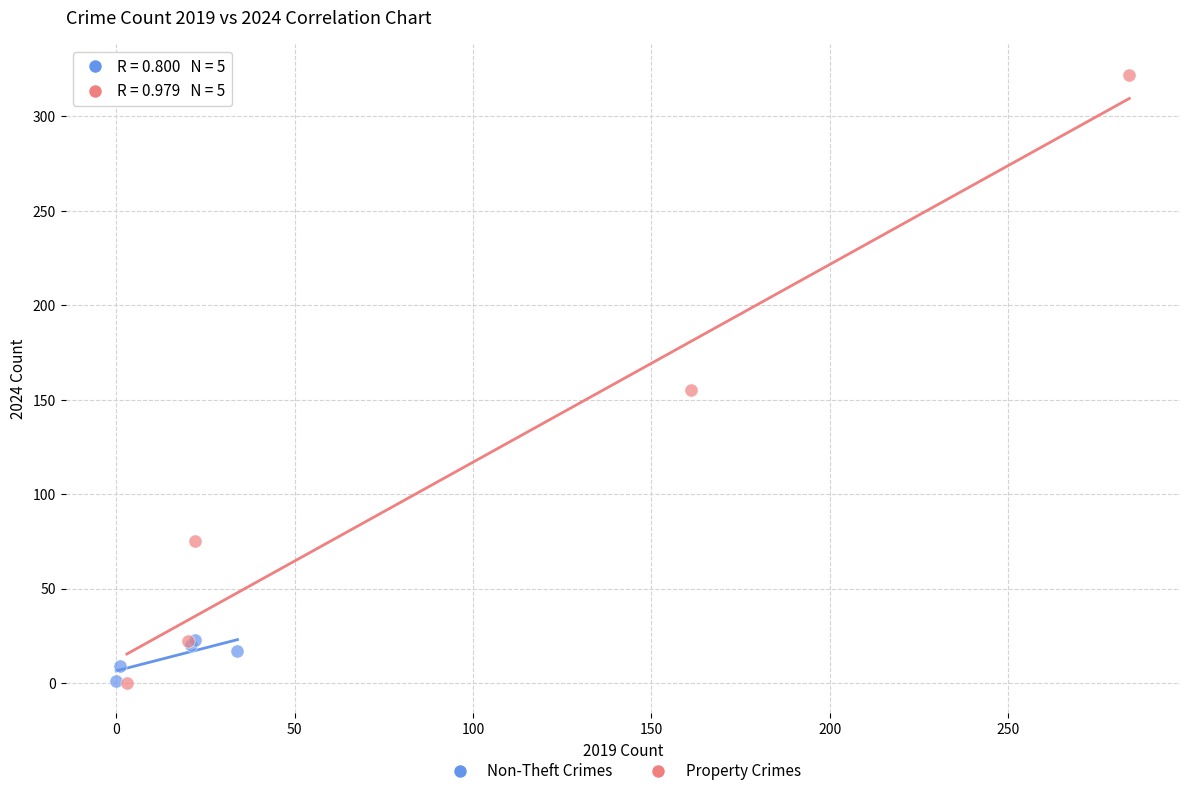

Which series contains the highest Y value?

Property Crimes